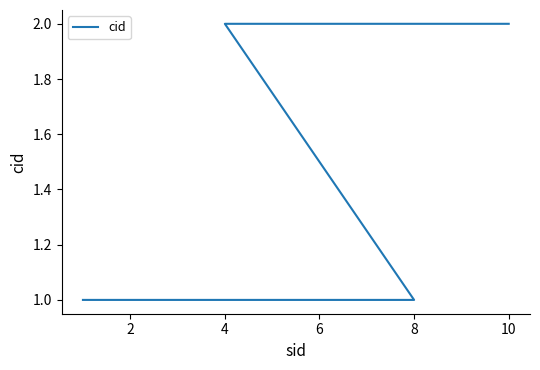

The chart shows a value of 1 at 4. True or false?

True